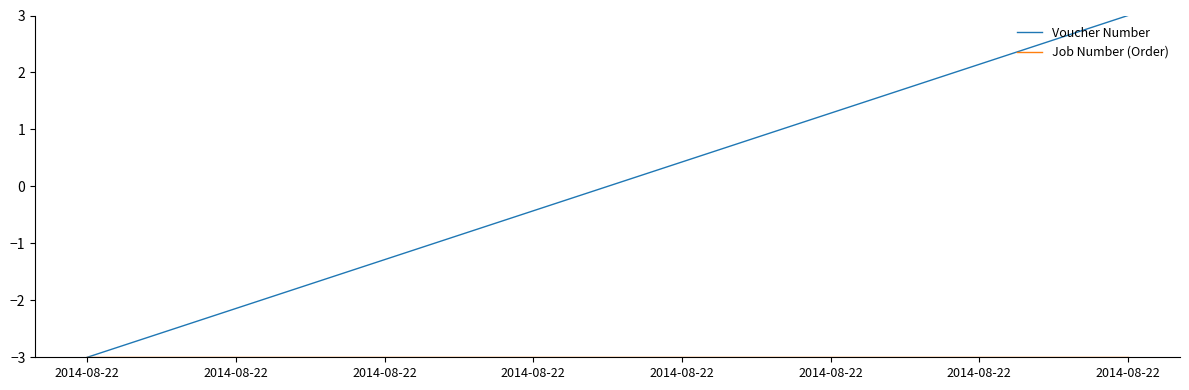

Rank the series at 2014-08-22 from lowest to highest value.

Voucher Number, Job Number (Order)